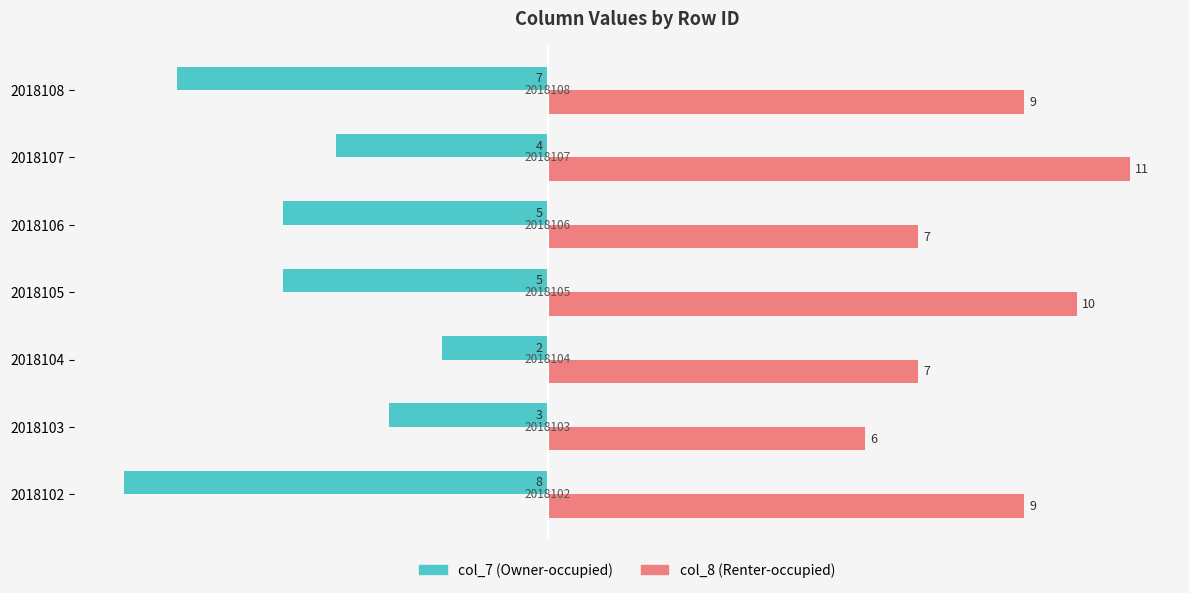

What are all the series names shown in the legend?

col_7 (Owner-occupied), col_8 (Renter-occupied)